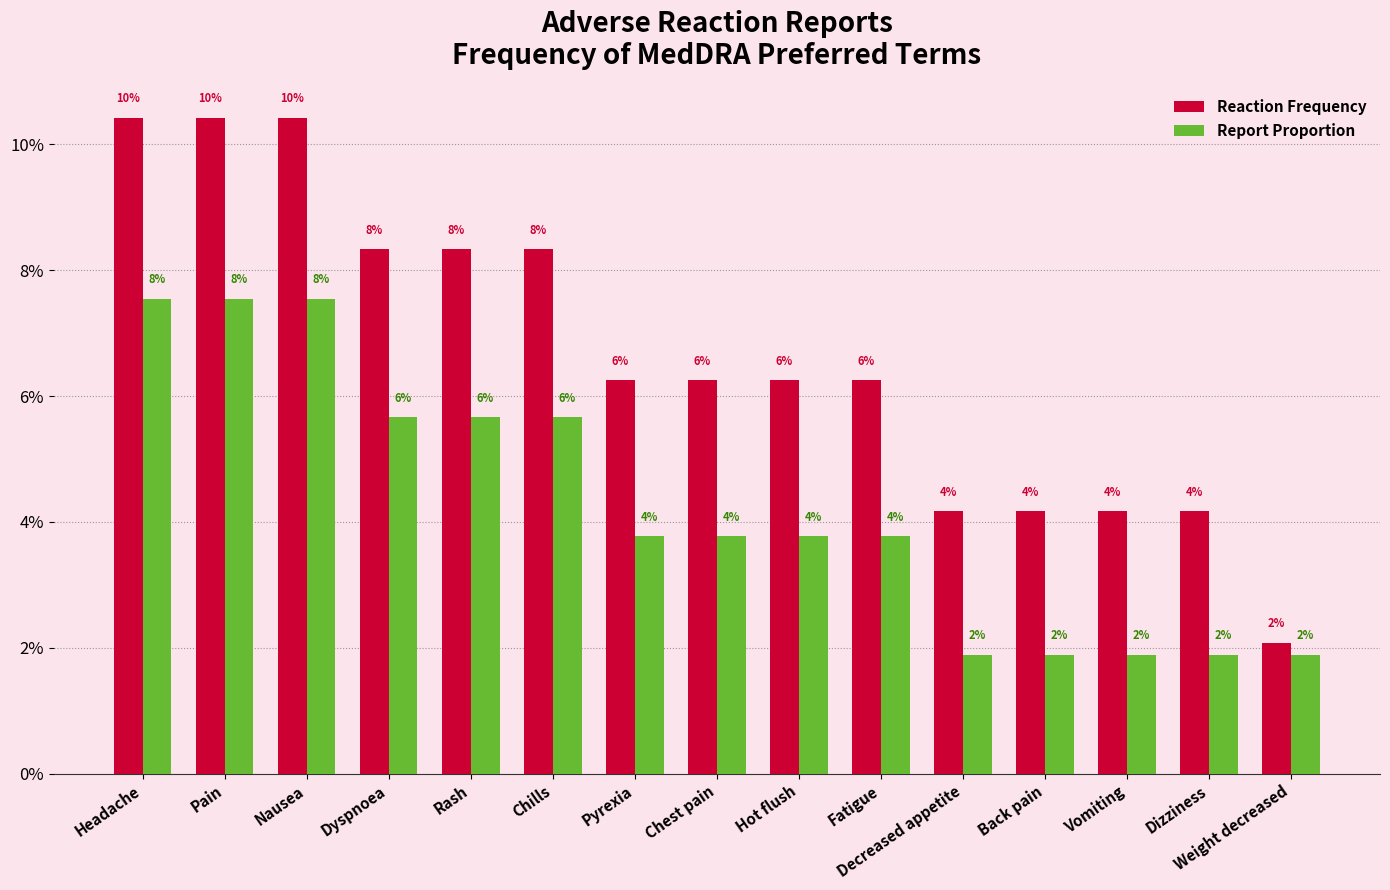

What are all the series names shown in the legend?

Reaction Frequency, Report Proportion